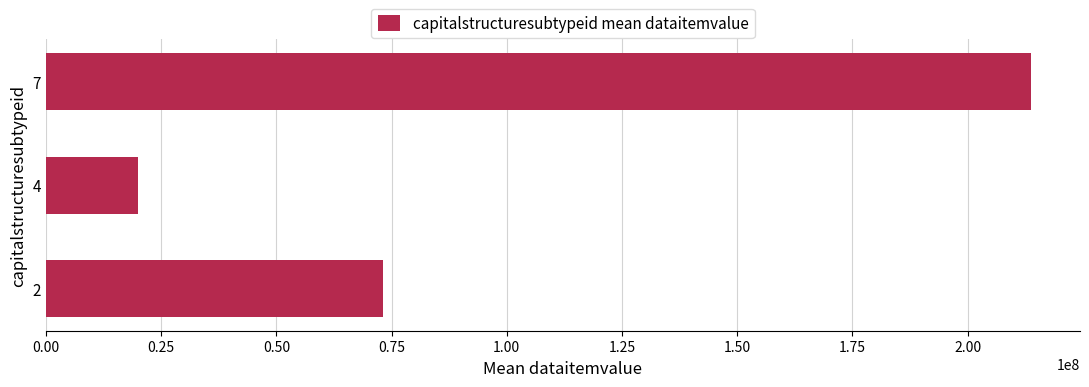

Count the number of values greater than 73064333.

2